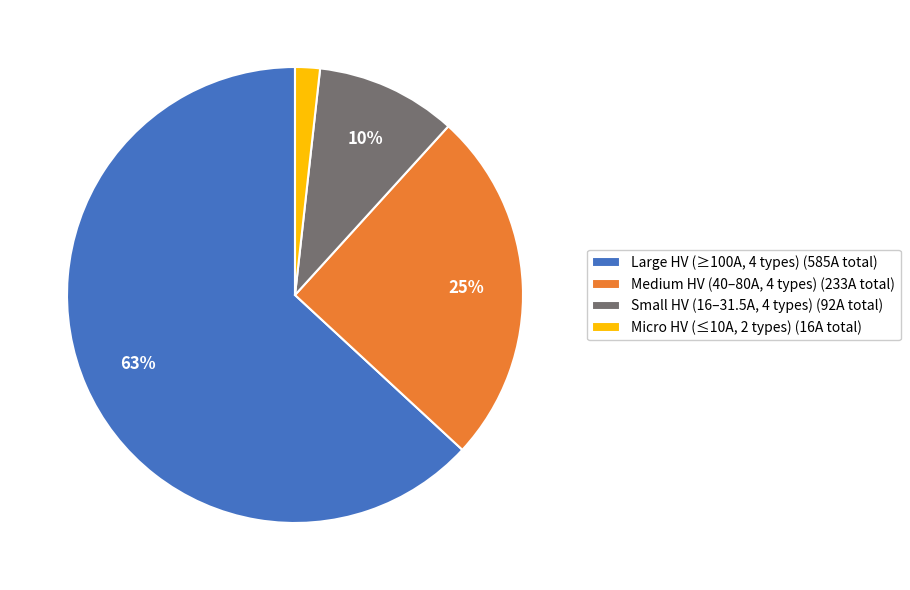

True or false: Micro HV (≤10A, 2 types) (16A total) accounts for 2% of the total.

True